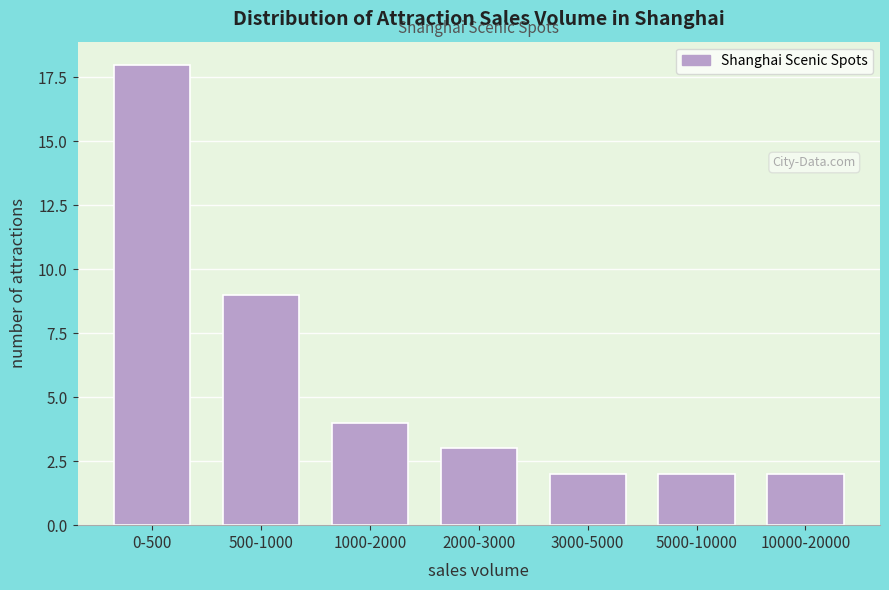

Reading left to right, transcribe all the data shown in this chart.

18	9	4	3	2	2	2